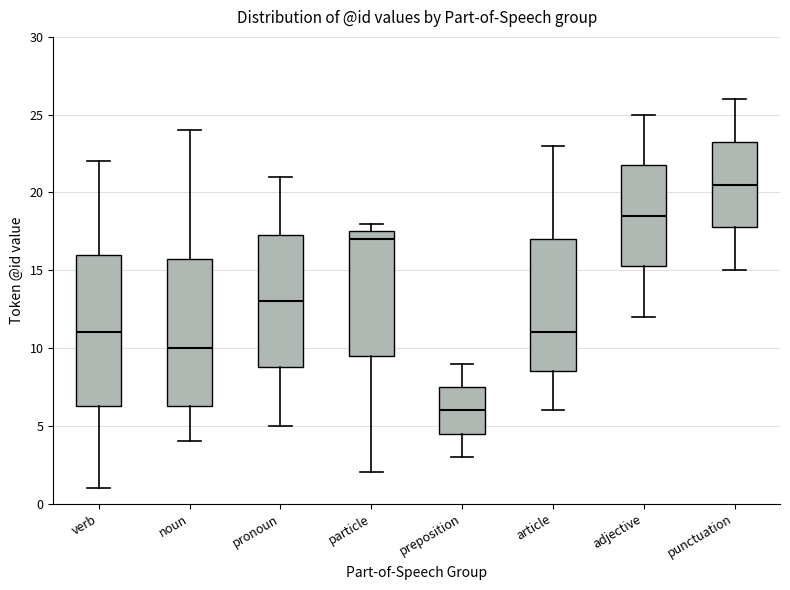

Which box's median line is the lowest?

preposition